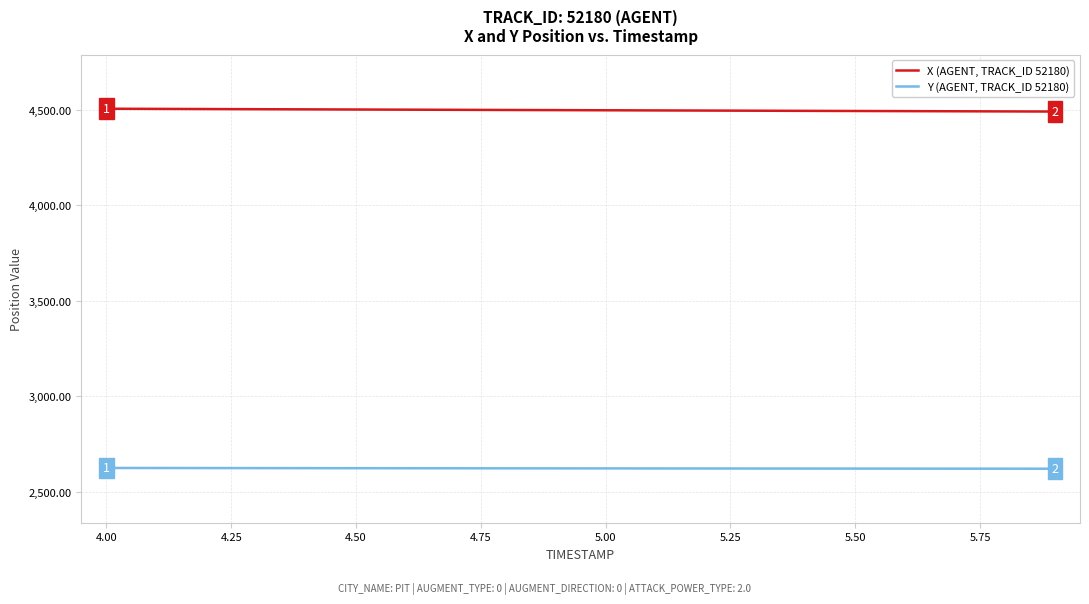

True or false: Y (AGENT, TRACK_ID 52180) and X (AGENT, TRACK_ID 52180) cross at least once.

False